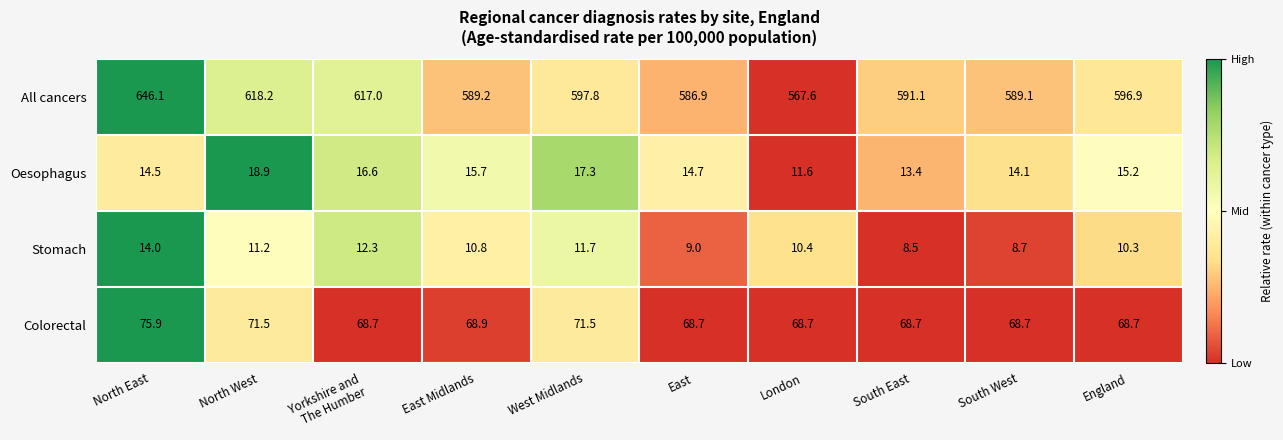

The value of Colorectal at East Midlands is 68.9. True or false?

True